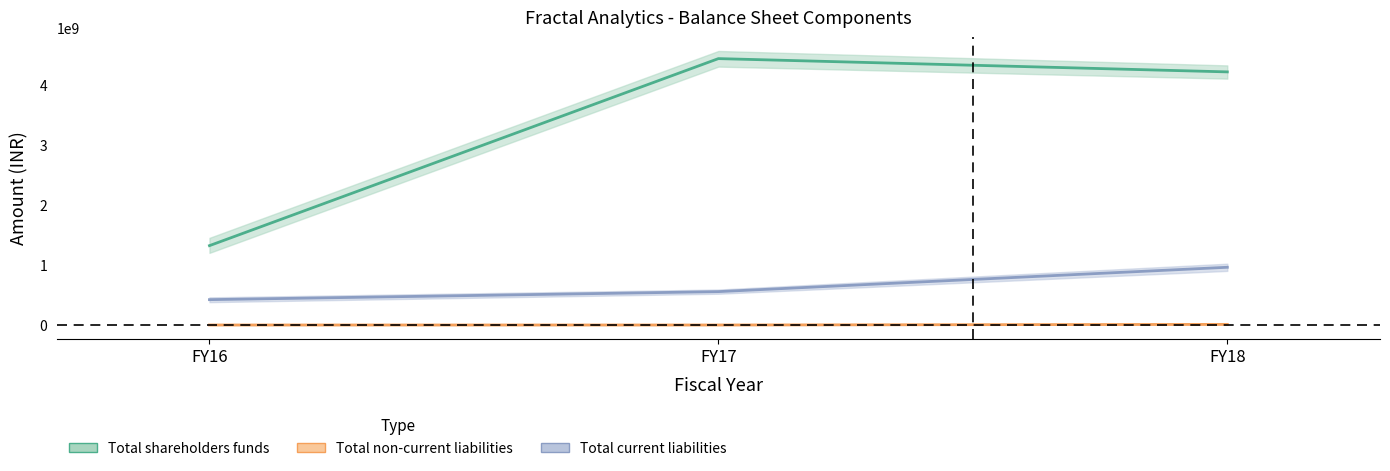

Is this an area chart (filled region under the line)?

No